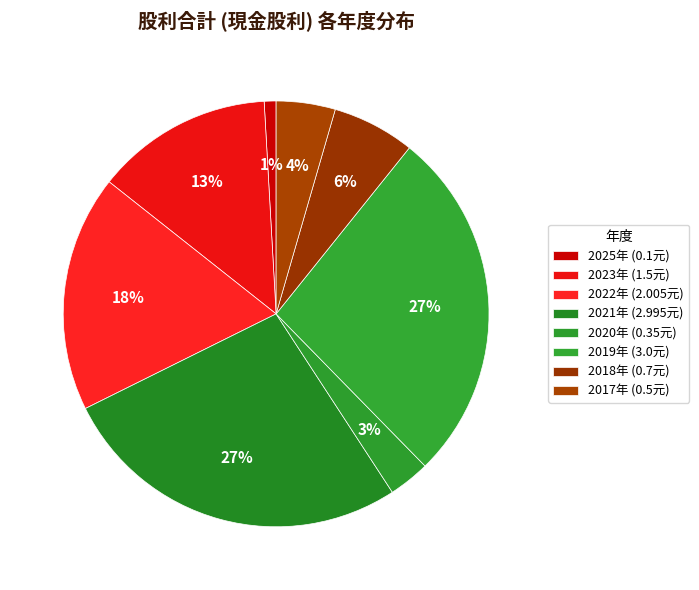

How many slices are in this pie chart?

8